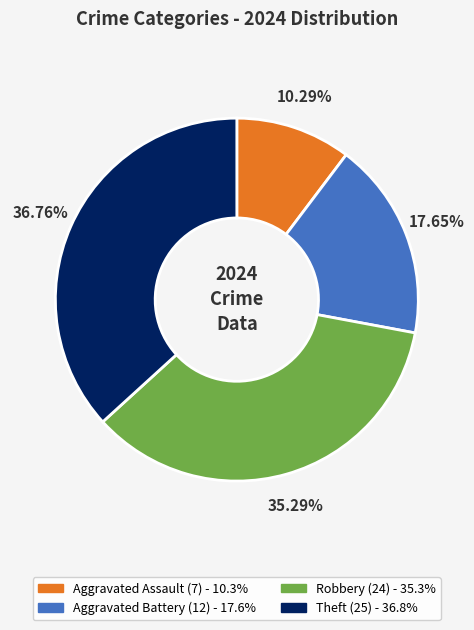

What is the largest slice in the pie chart?

Theft